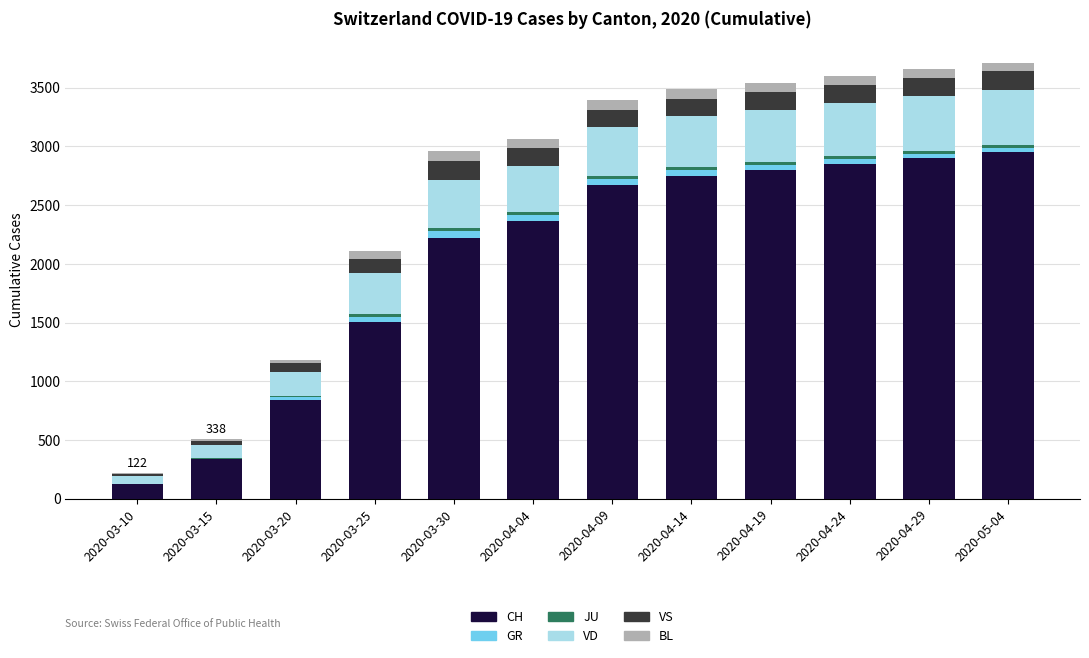

What is the maximum value for CH?

2950